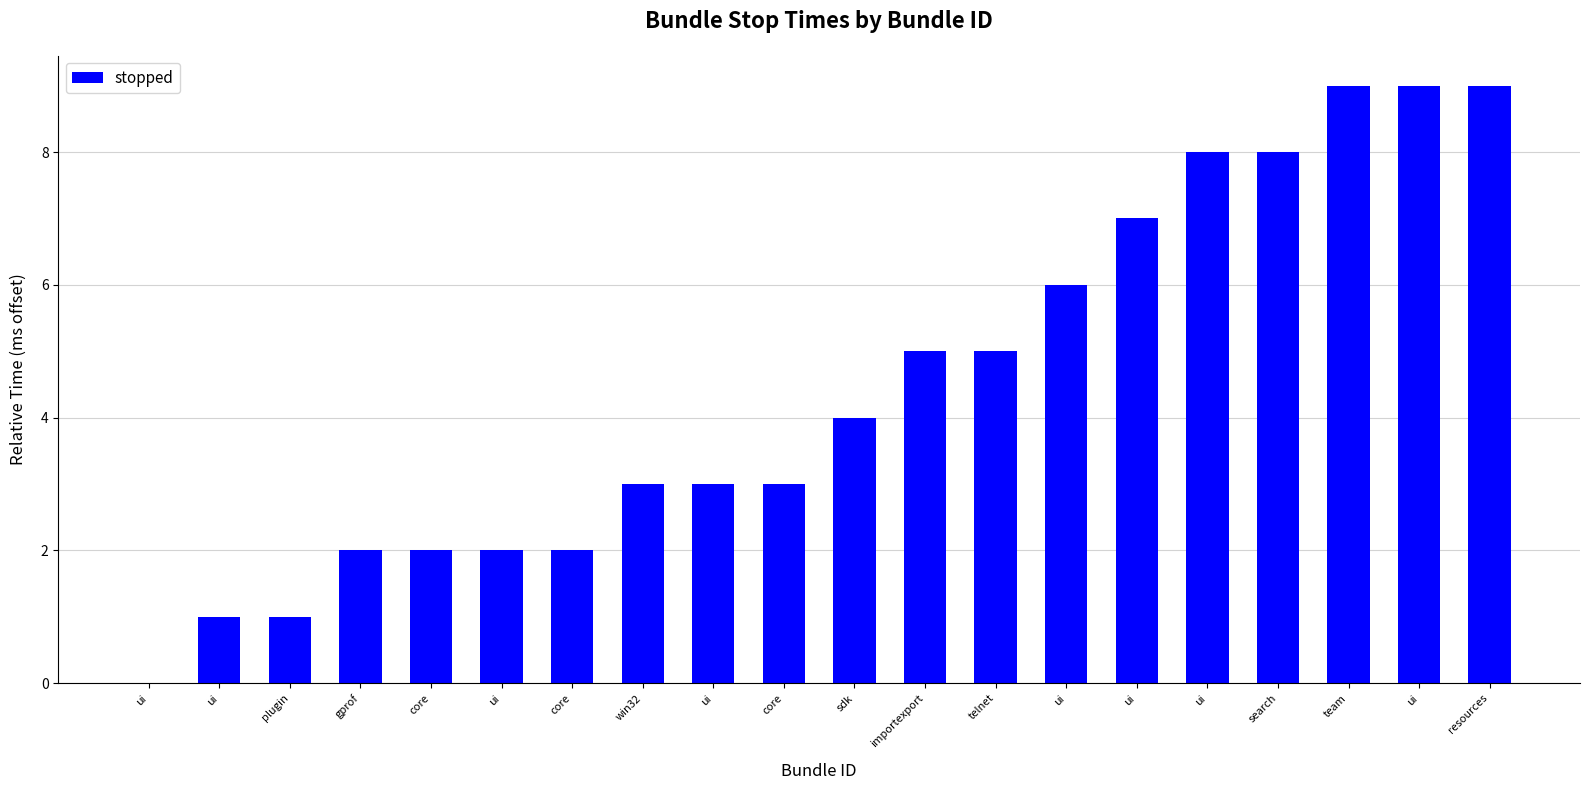

At which category does the chart reach its peak across all series?

team